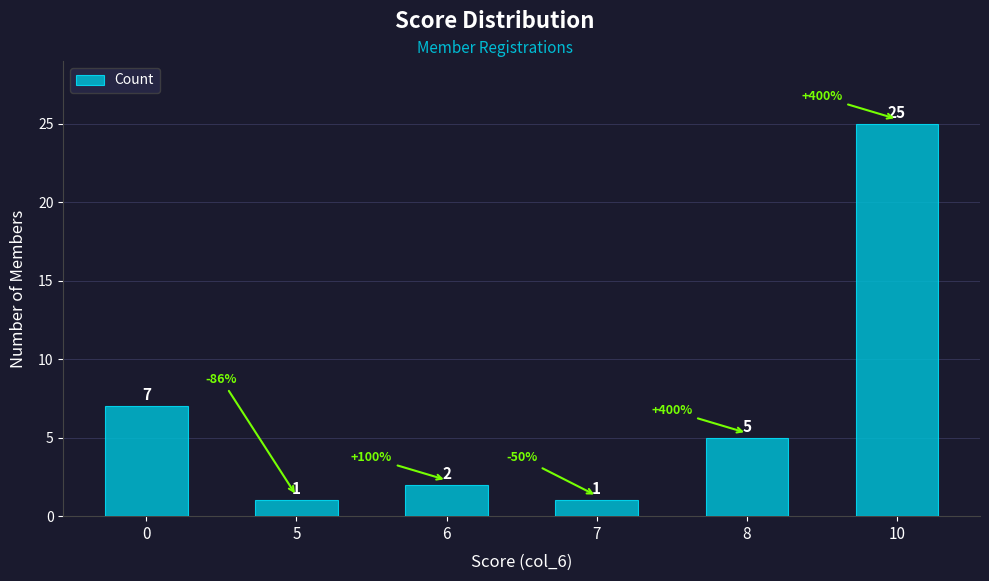

What is the average value?

7